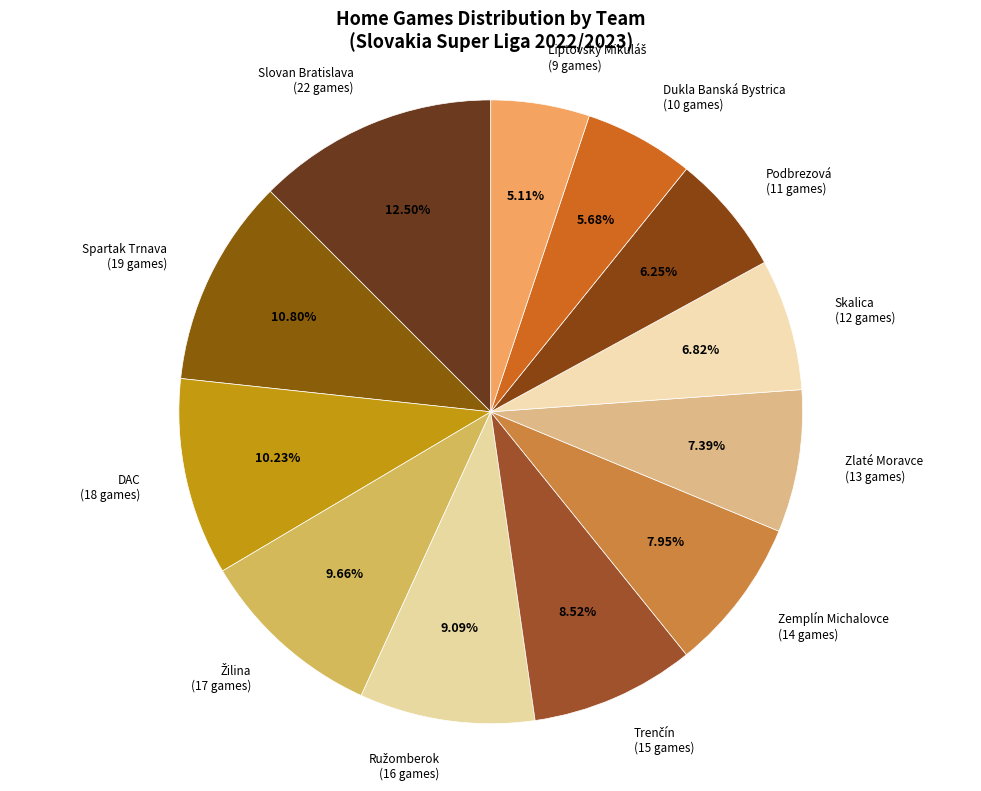

Which category has the biggest portion of the pie?

Slovan Bratislava